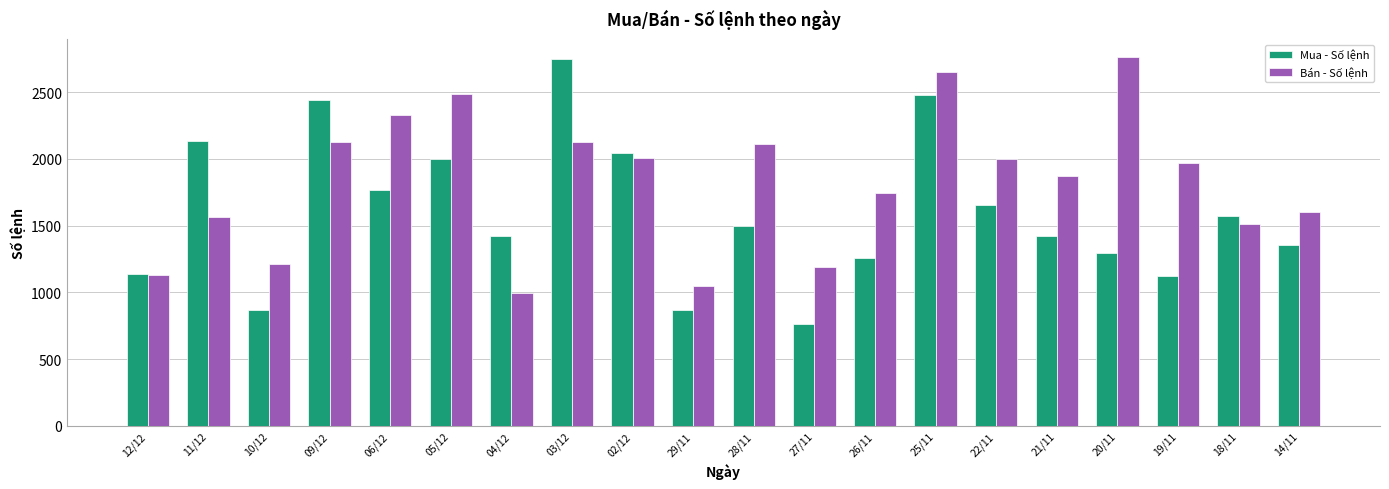

What is the average value of the Mua - Số lệnh series?

1593